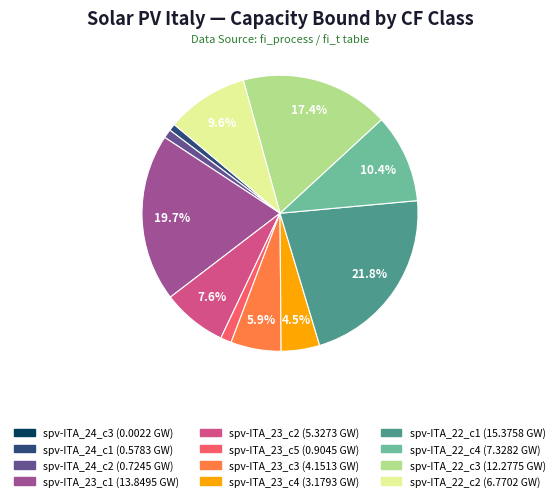

Between spv-ITA_22_c1 and spv-ITA_22_c3, which is larger?

spv-ITA_22_c1